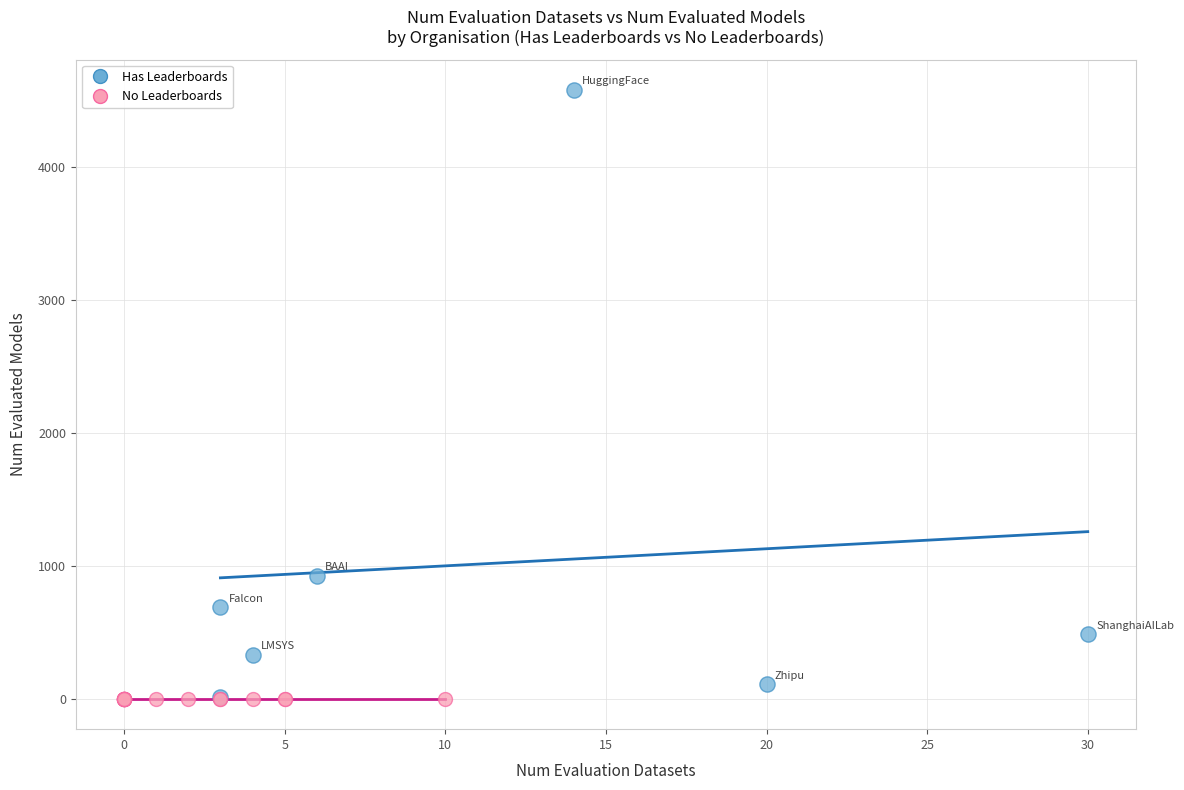

Which series contains the highest Y value?

Has Leaderboards